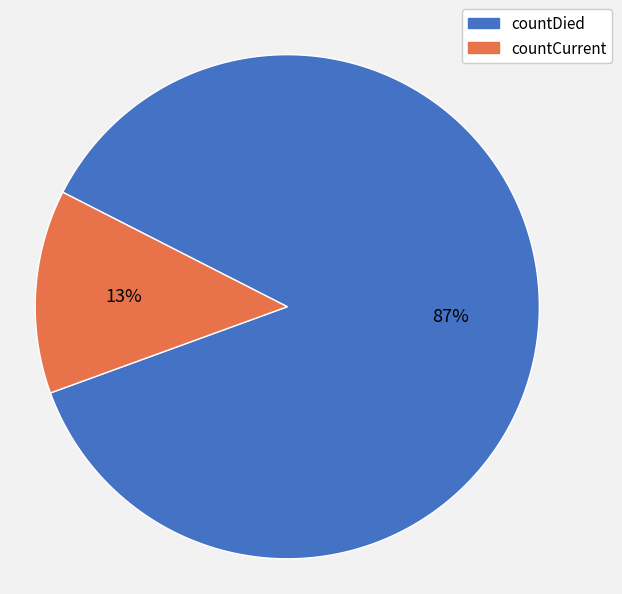

The countDied slice represents 87% of the pie. True or false?

True